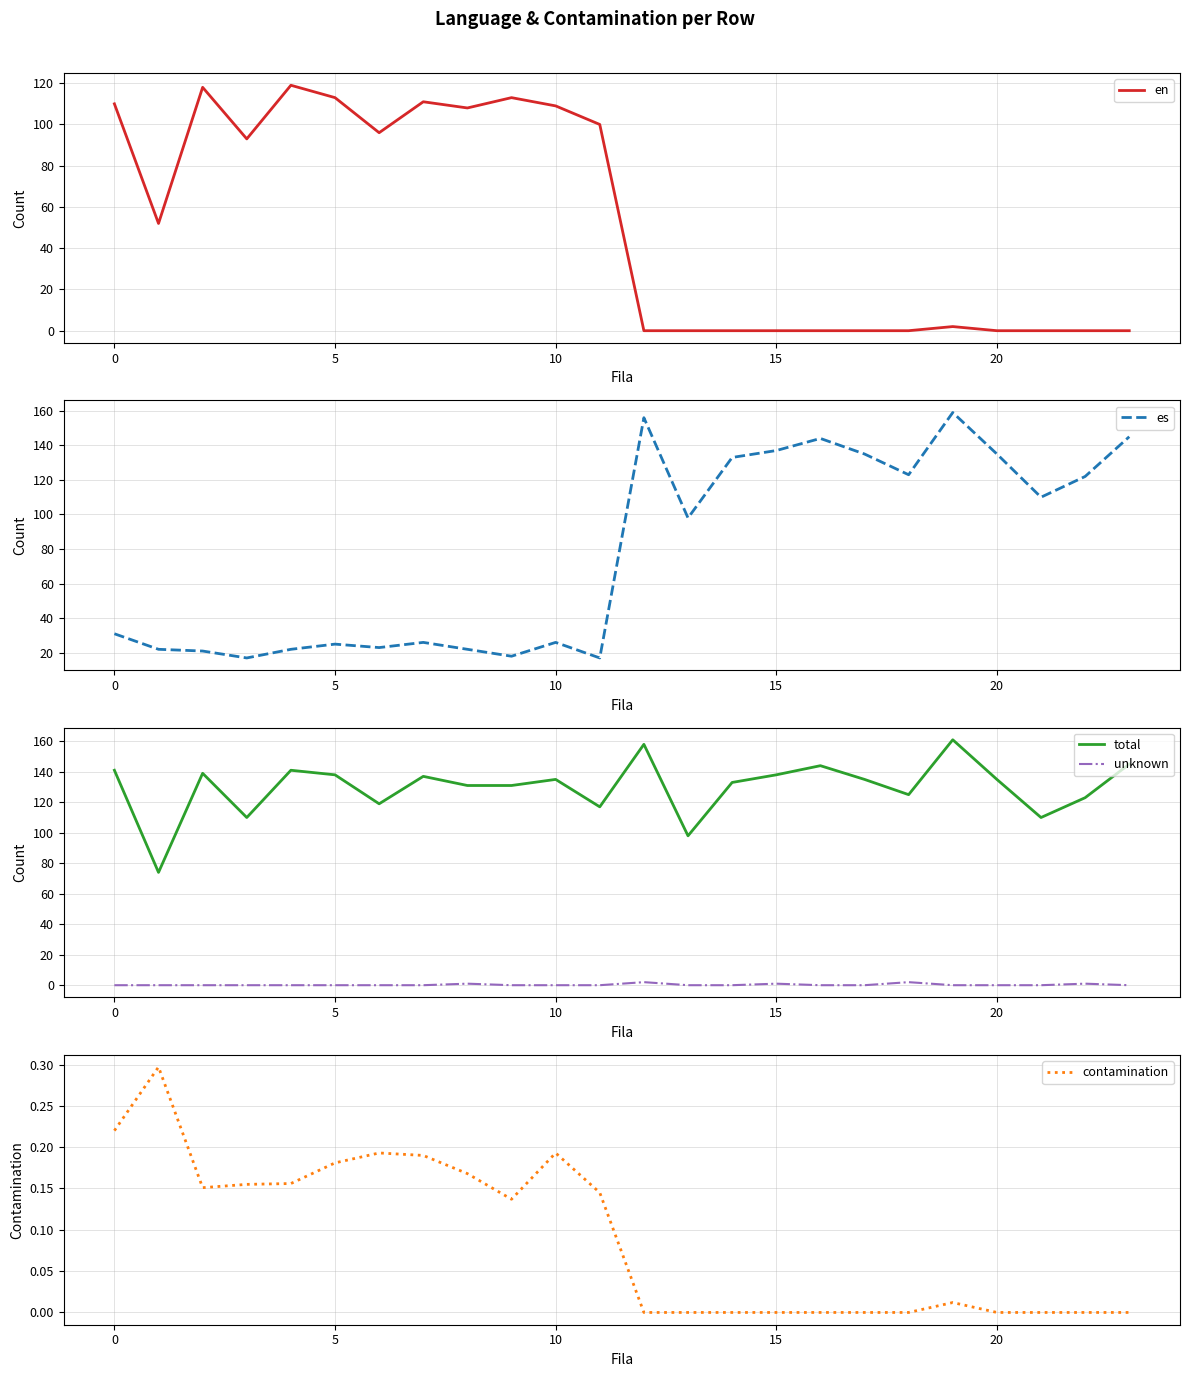

What are all the series names shown in the legend?

en, es, total, unknown, contamination